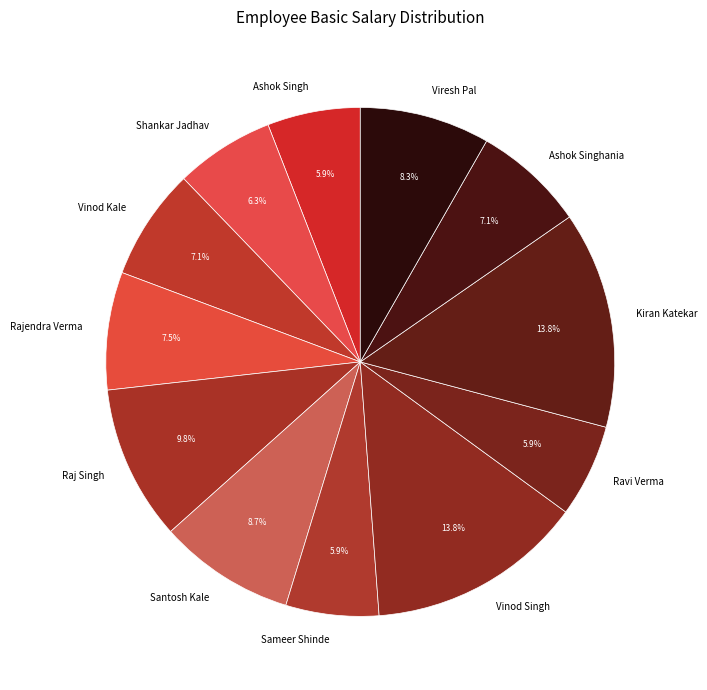

How much of the chart is everything except Kiran Katekar?

86.2%